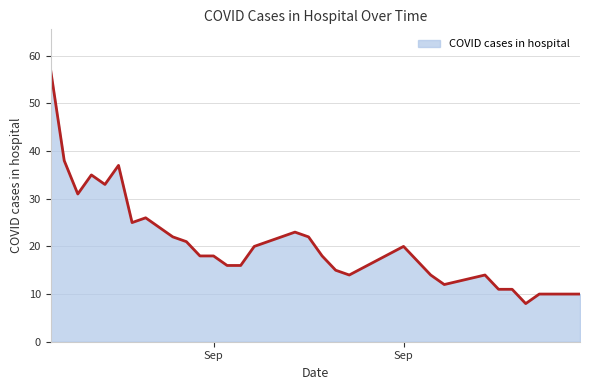

What is the smallest value displayed?

8